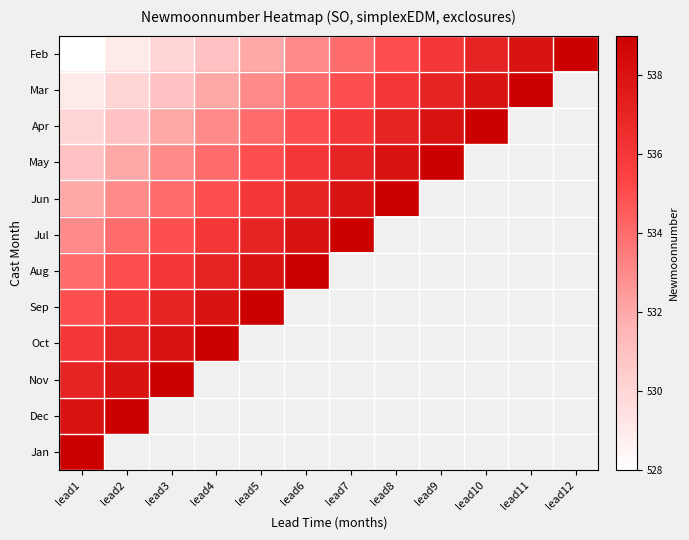

What is the difference between the maximum and minimum values in the Dec series?

1.0